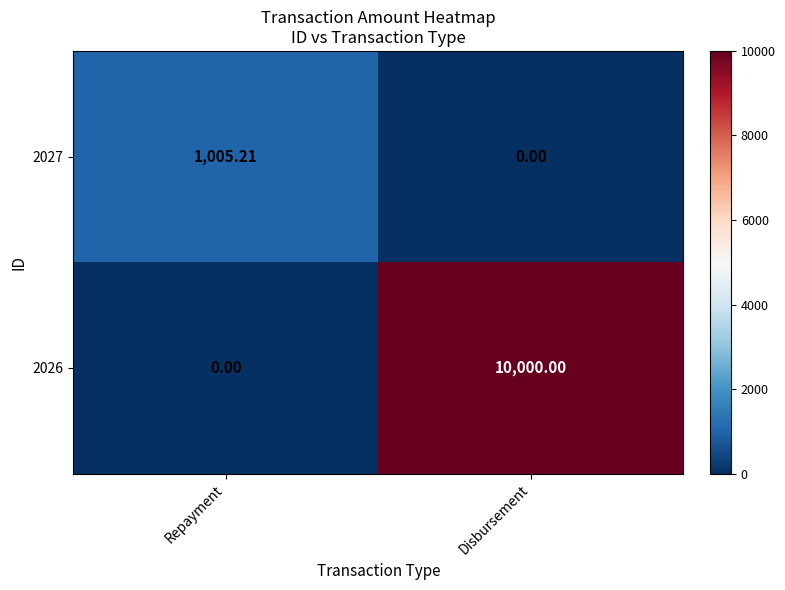

Is the value of 2026 at Disbursement greater than the value of 2027 at Repayment?

Yes